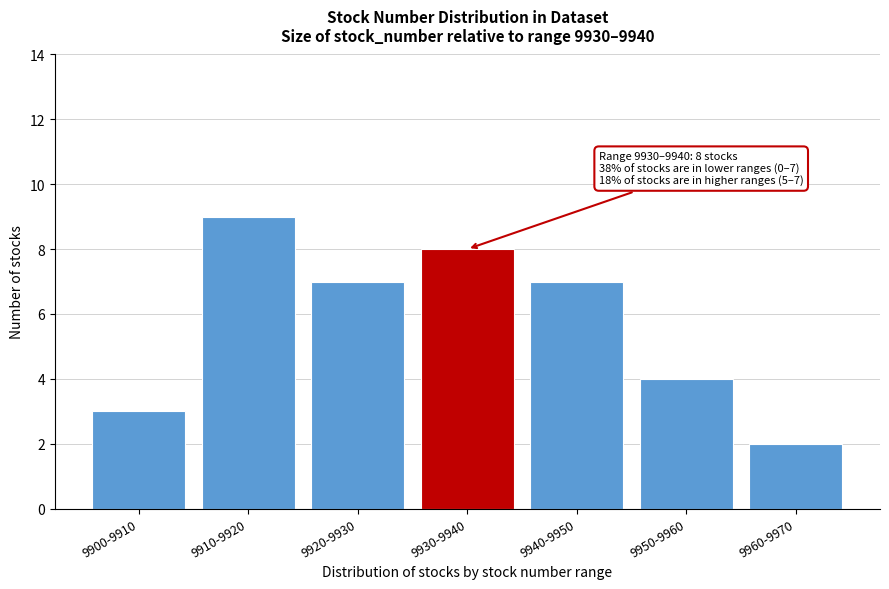

Reading left to right, what are all the values shown in this chart?

3	9	7	8	7	4	2